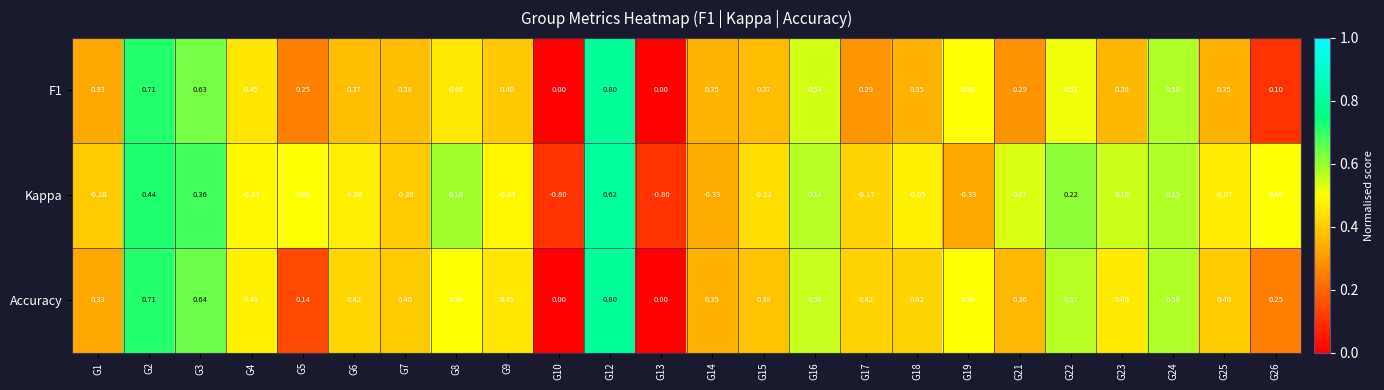

Which series has the largest total across all categories?

Accuracy